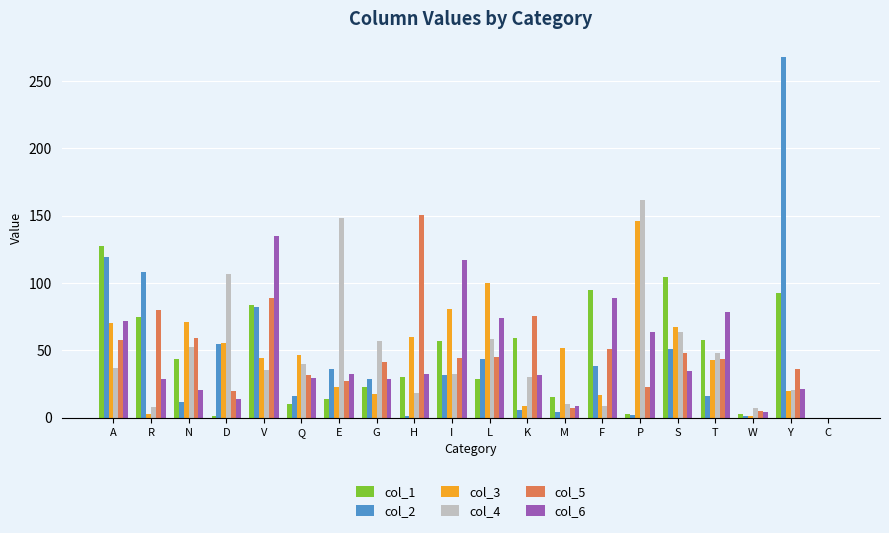

The col_2 series shows 86.2 at D. True or false?

False